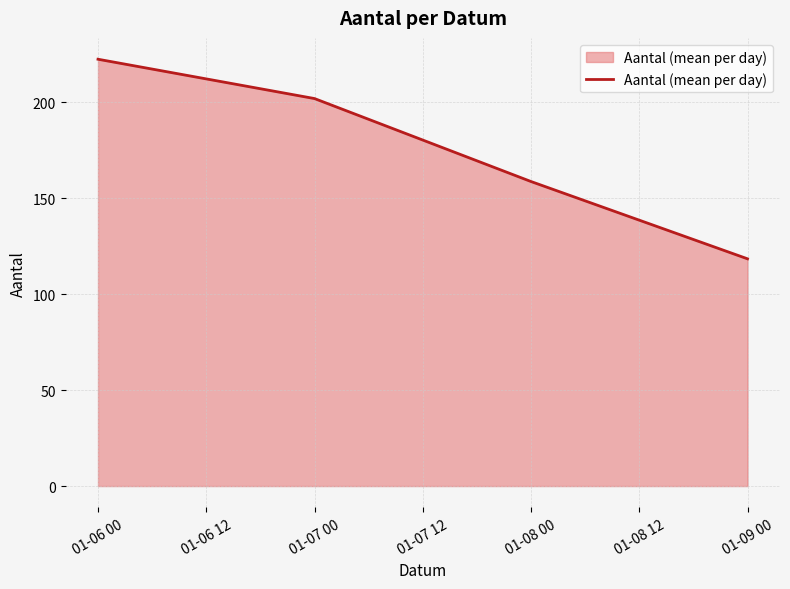

Approximately how many times larger is the value at 01-07 00 compared to 01-09 00?

1.7